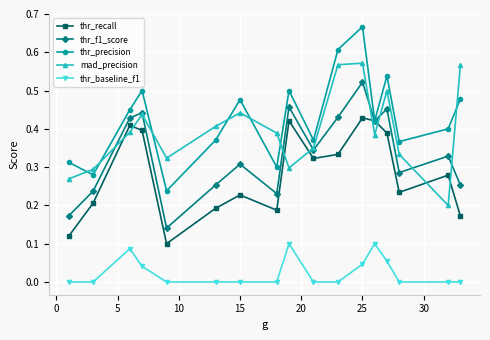

At how many categories does at least one series exceed 0?

17